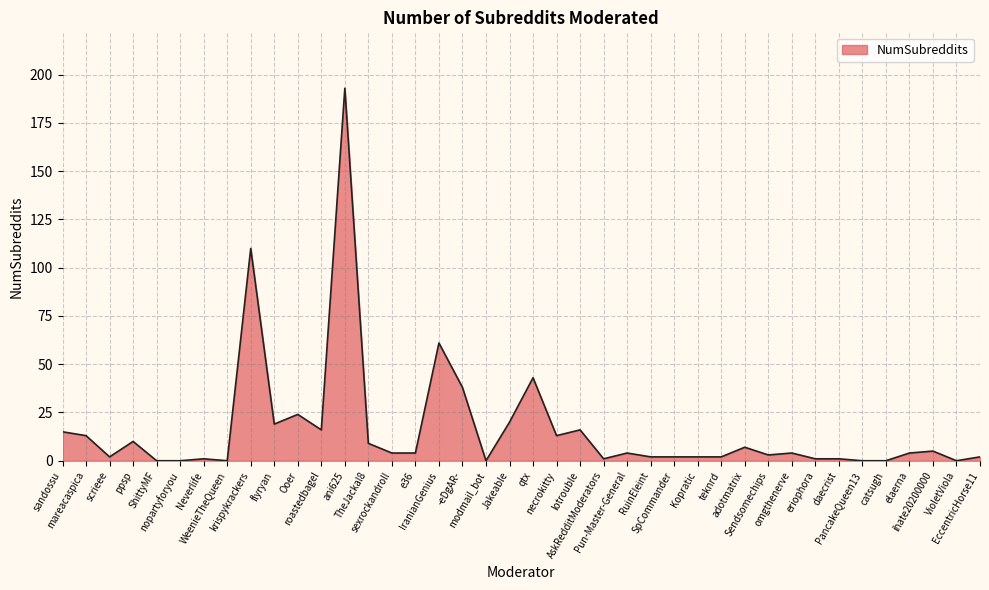

What position from the right is VioletViola?

2